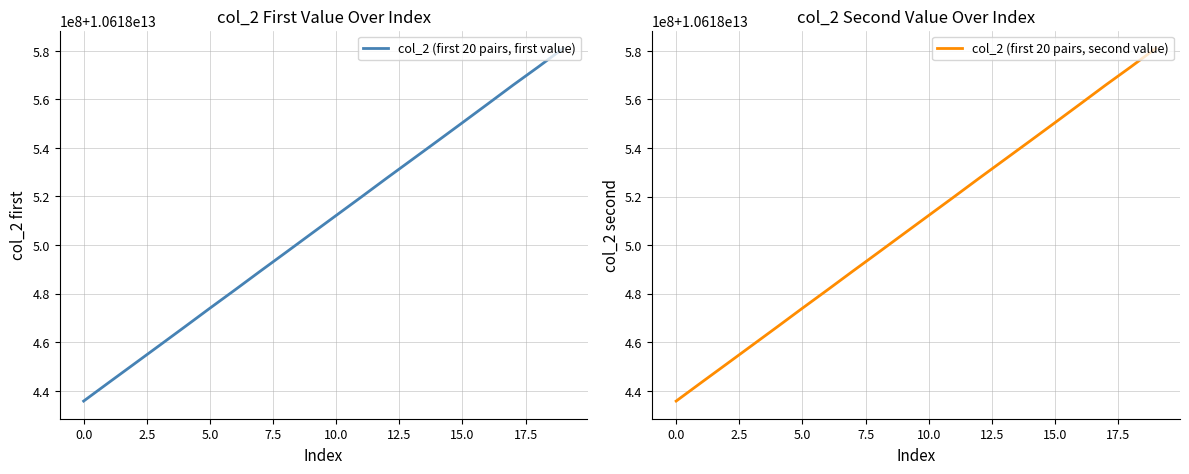

The col_2 (first 20 pairs, second value) series shows 10618550436043 at 15. True or false?

True